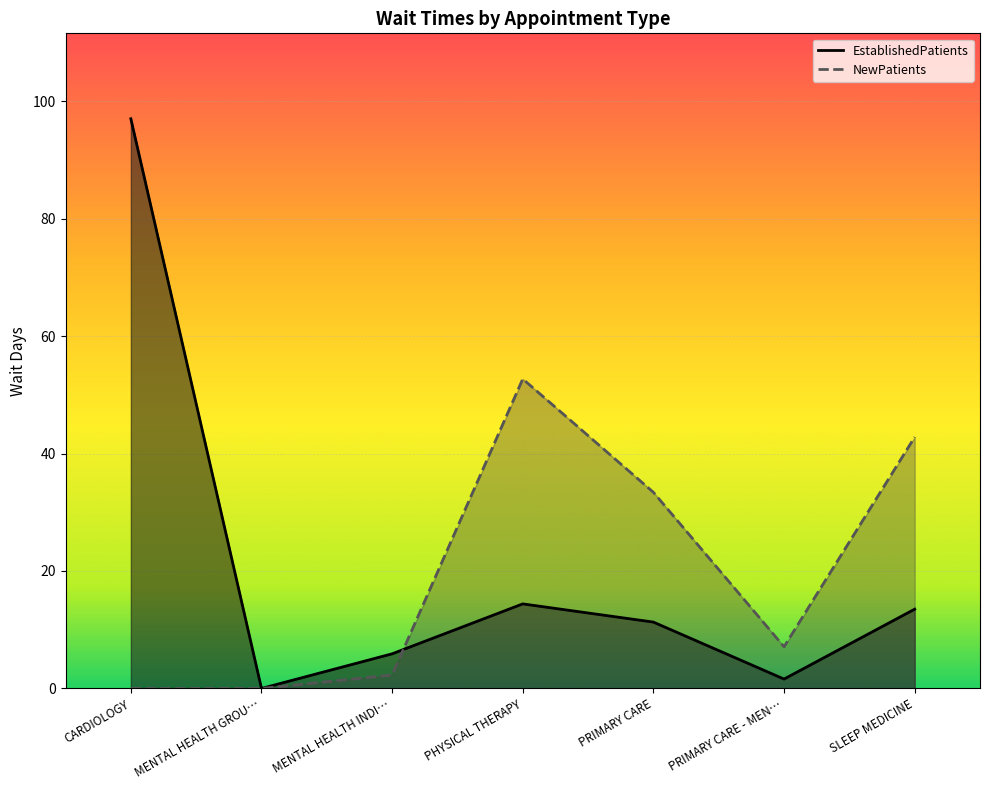

Which series has the largest total across all categories?

EstablishedPatients